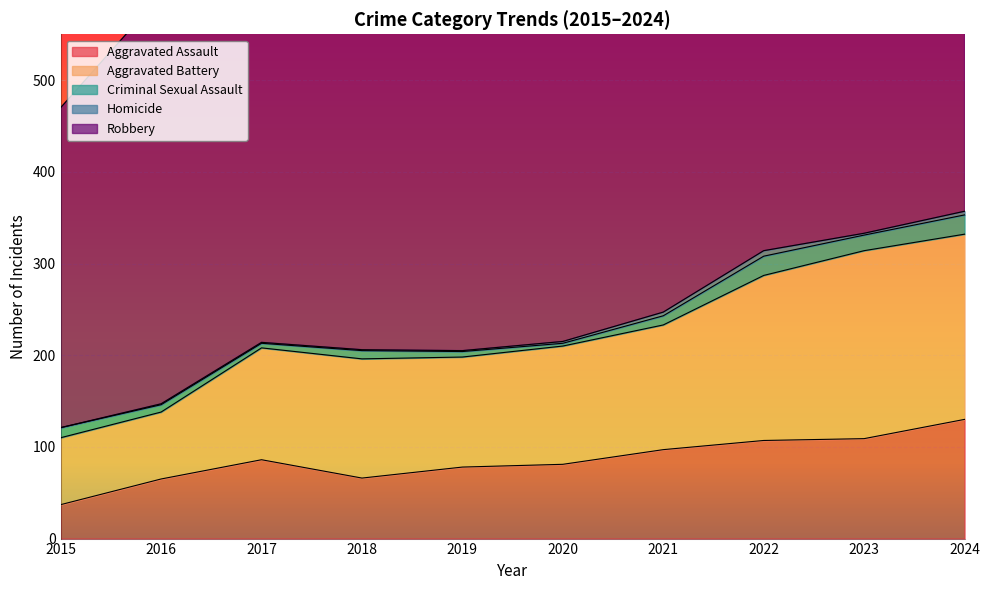

Rank the categories by Robbery value from lowest to highest.

2015, 2017, 2023, 2020, 2021, 2018, 2016, 2024, 2022, 2019